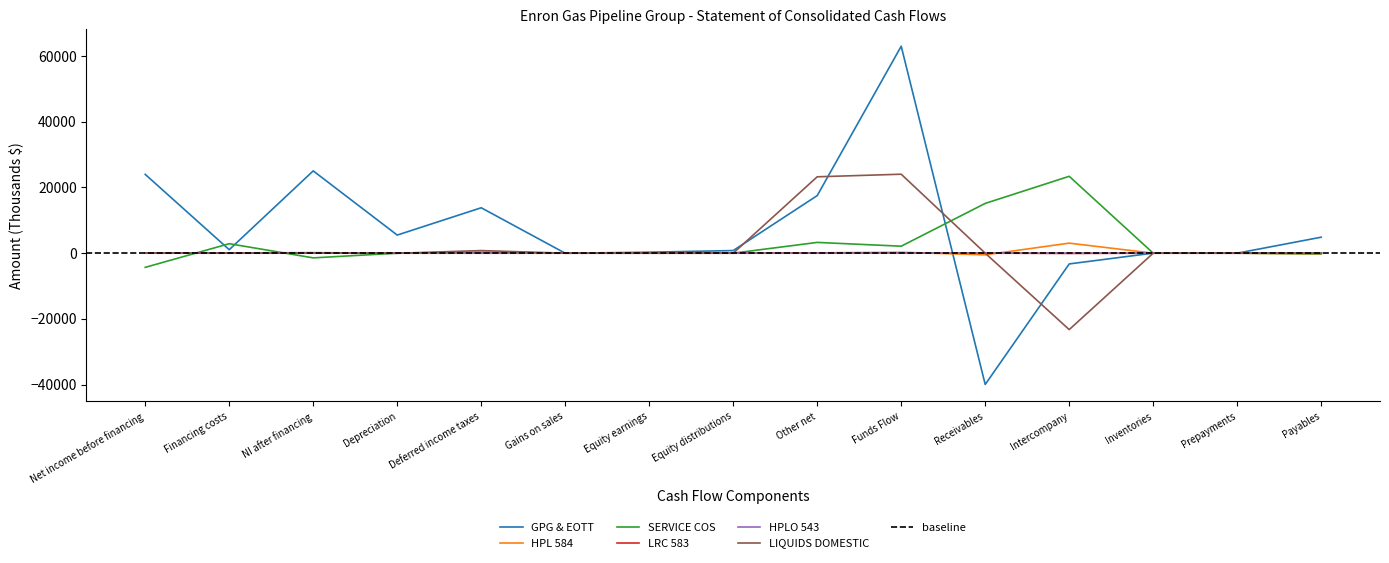

Is it true that HPL 584 equals -2075.2 at Prepayments?

False